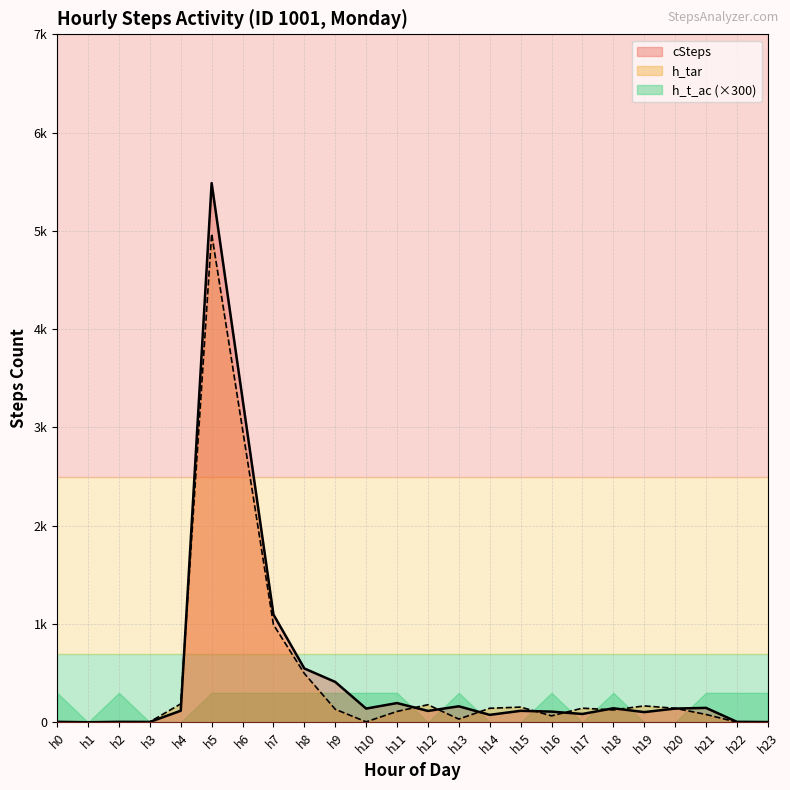

Does the chart have visible grid lines?

Yes